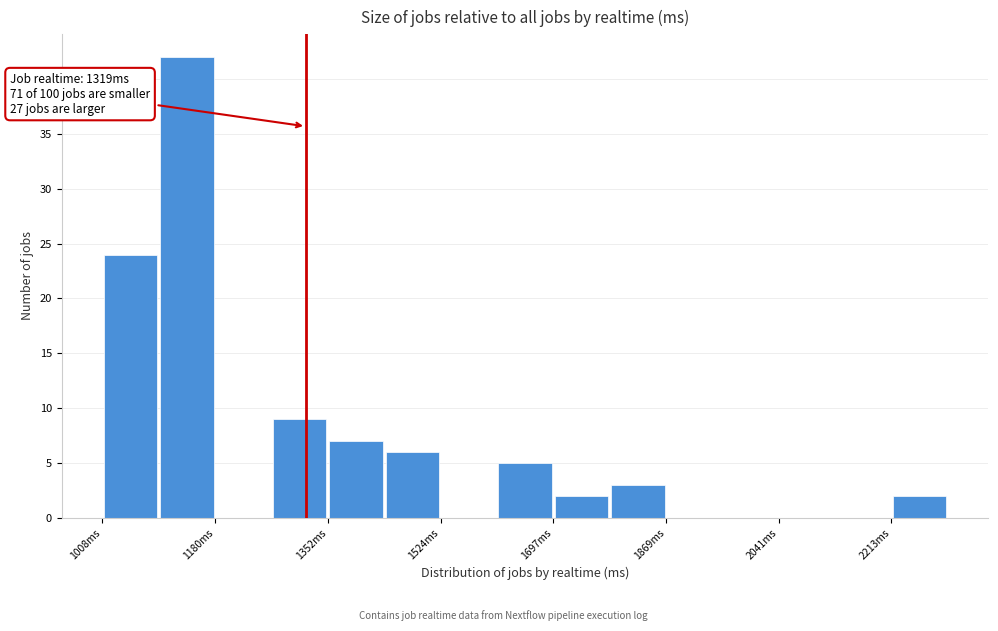

Which range on the x-axis has the tallest bar?

1100 to 1180